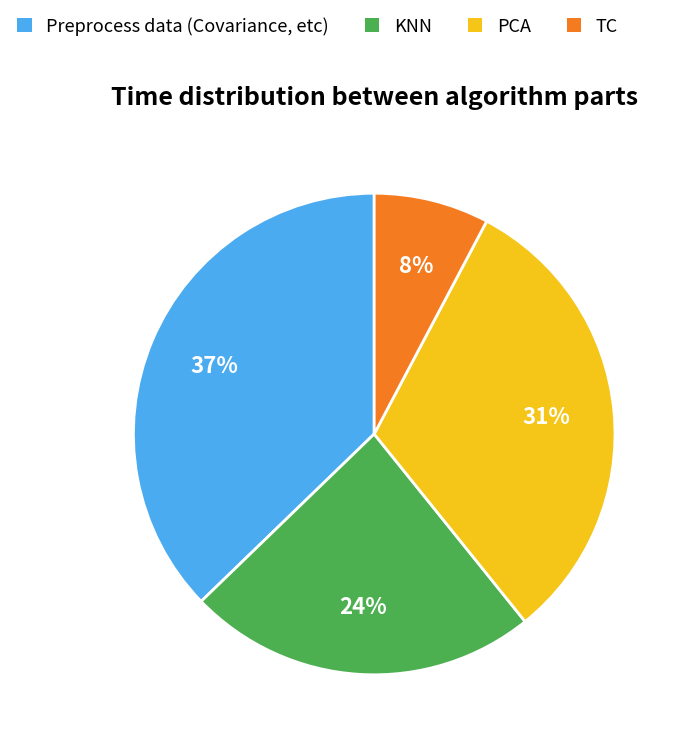

Rank the categories by value from lowest to highest.

TC, KNN, PCA, Preprocess data (Covariance, etc)